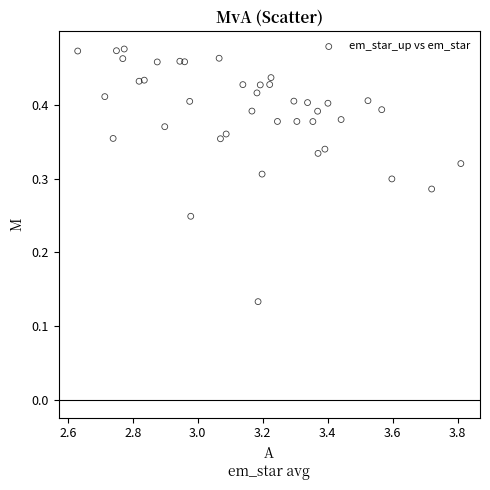

What is the range of X values (max minus min)?

1.2